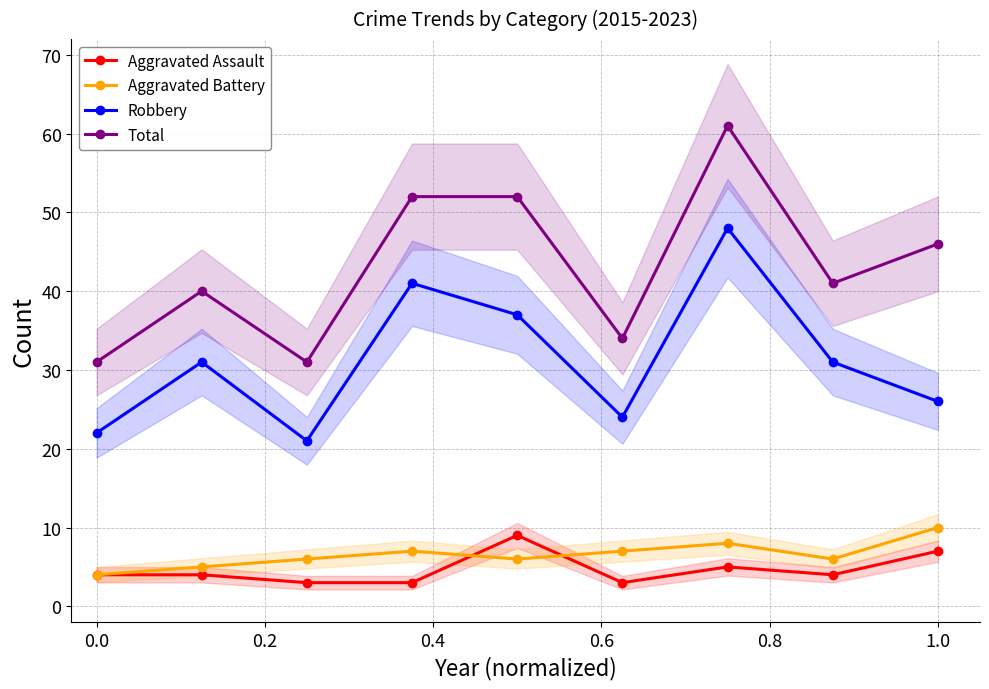

True or false: Total and Aggravated Assault cross at least once.

False